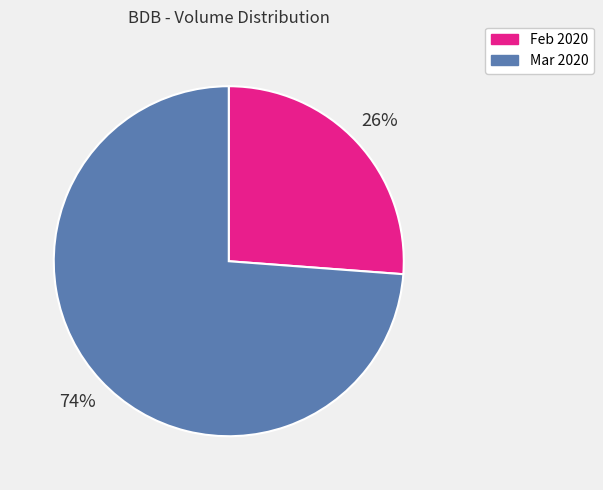

Between Mar 2020 and Feb 2020, which is larger?

Mar 2020